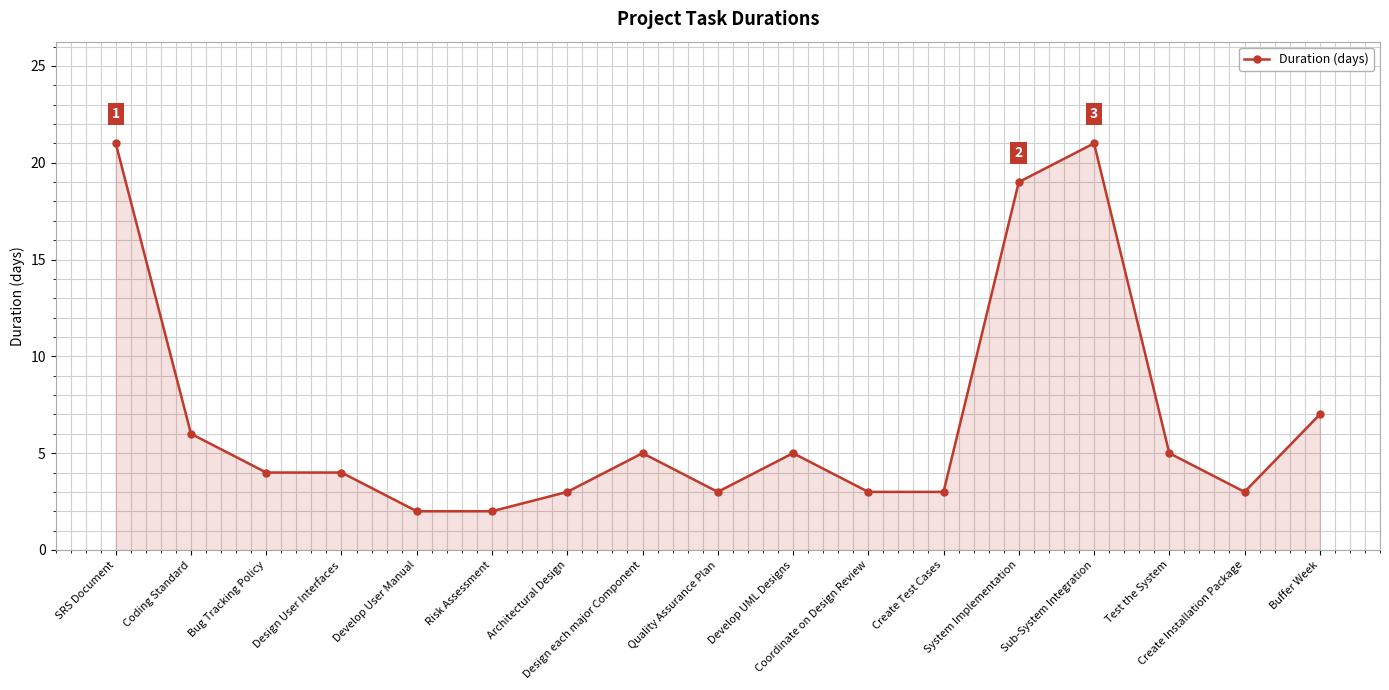

The chart shows a value of 5 at Test the System. True or false?

True